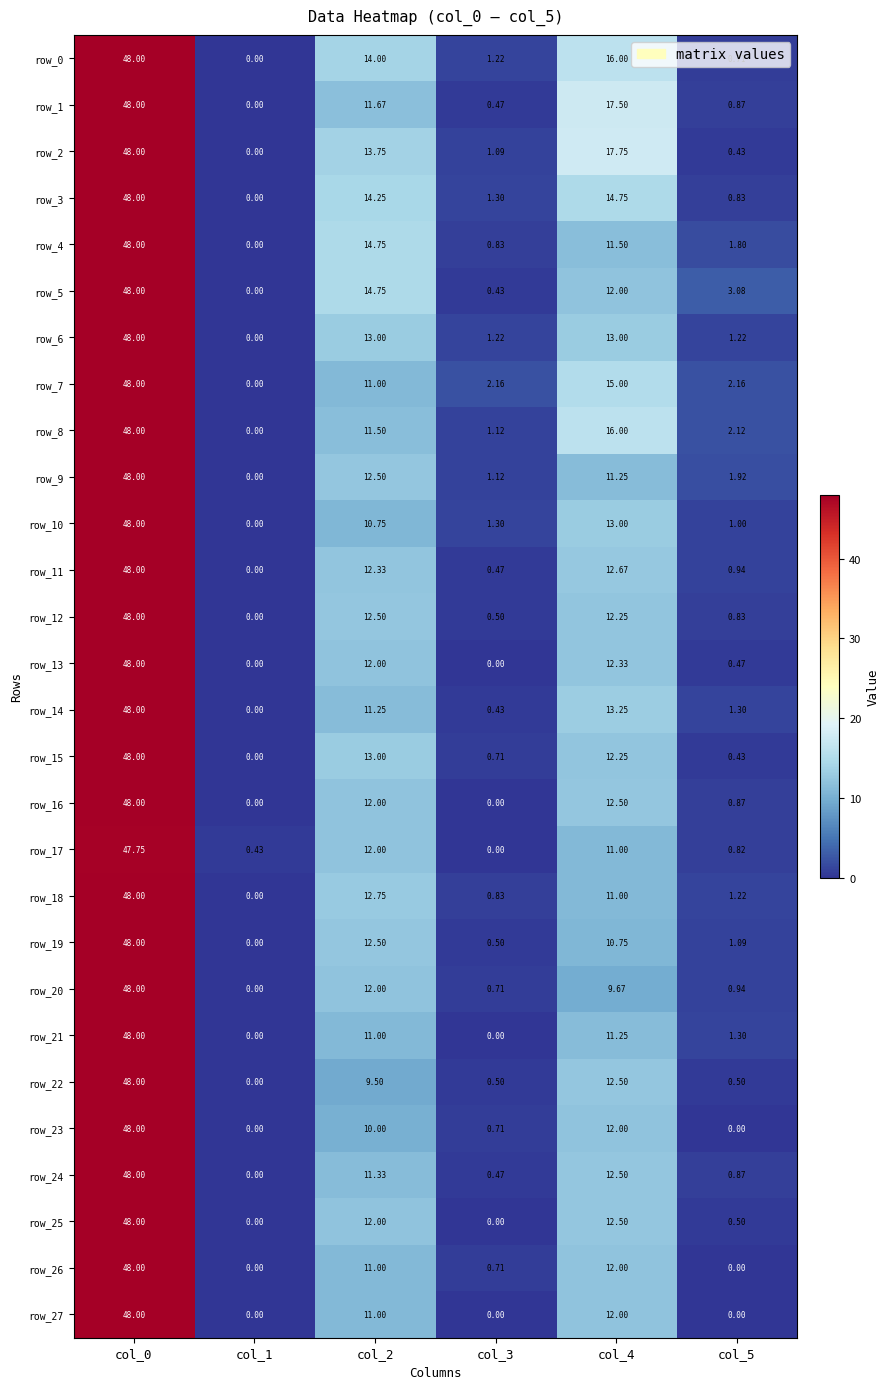

The row_10 series shows 5.4 at col_2. True or false?

False